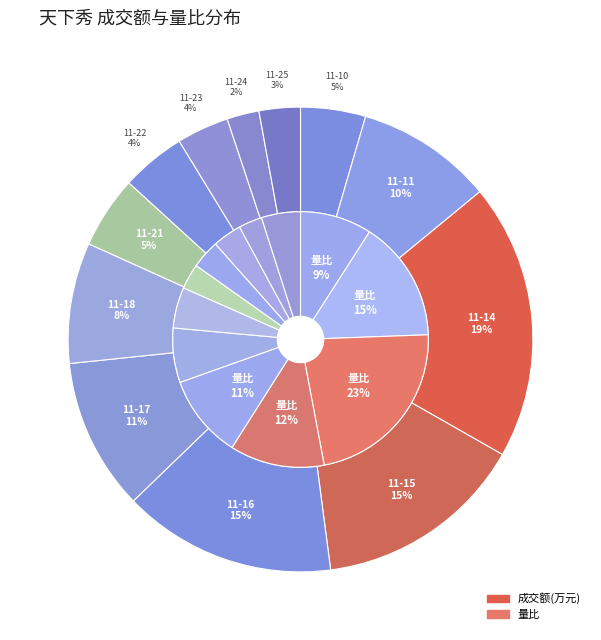

Is it true that 2022-11-15 is 15% of the pie?

True